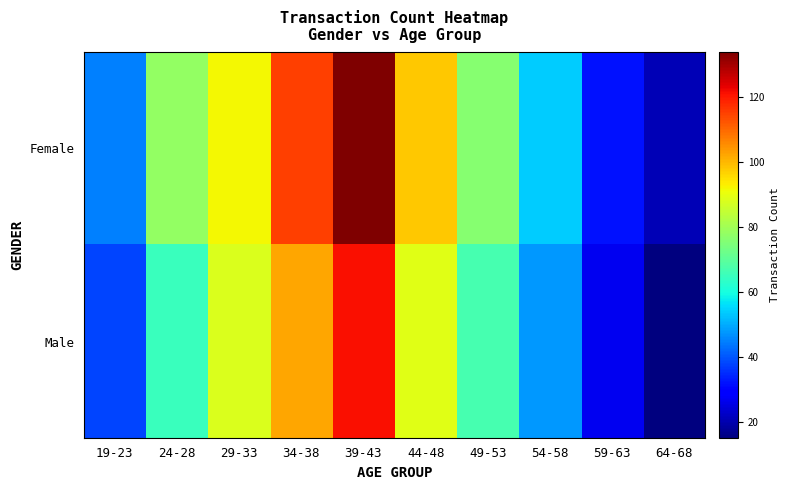

Reading right to left, what are all the values shown in this chart?

Female: 64-68=21	59-63=32	54-58=54	49-53=76	44-48=98	39-43=134	34-38=115	29-33=92	24-28=78	19-23=45
Male: 64-68=15	59-63=27	54-58=48	49-53=67	44-48=89	39-43=121	34-38=102	29-33=88	24-28=65	19-23=38